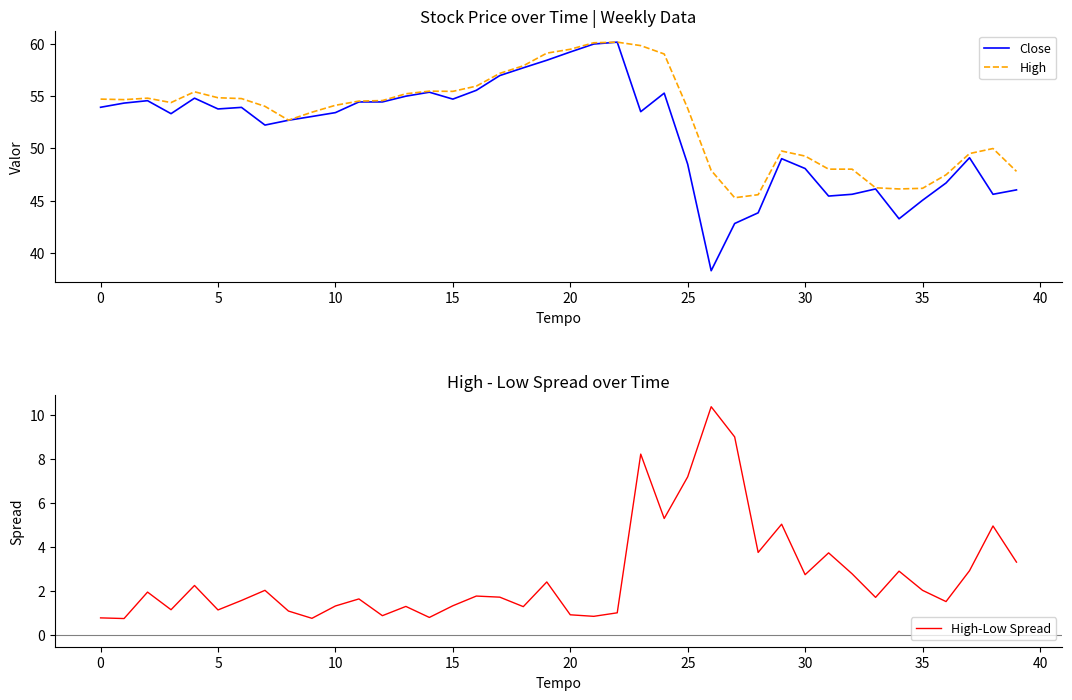

What is the approximate value of High-Low Spread at 19?

2.4